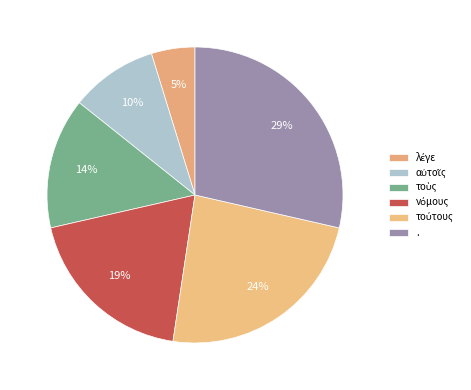

Do . and λέγε together represent more than half of the pie?

No